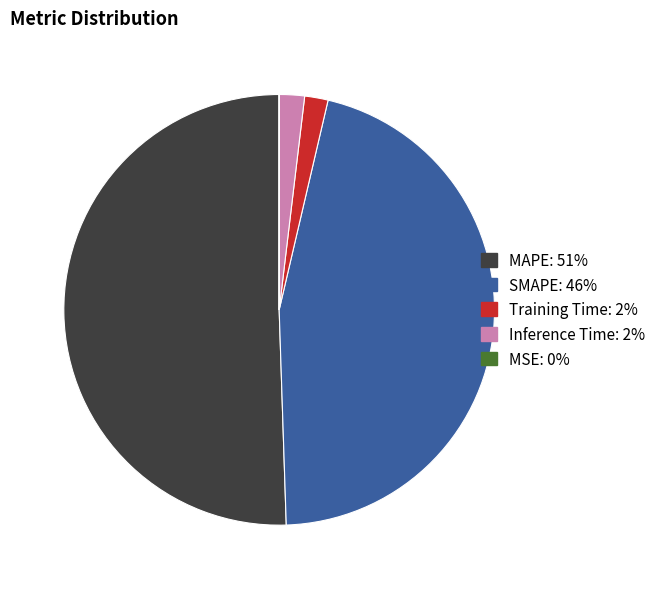

Is the sum of SMAPE: 46% and MAPE: 51% greater than half?

Yes